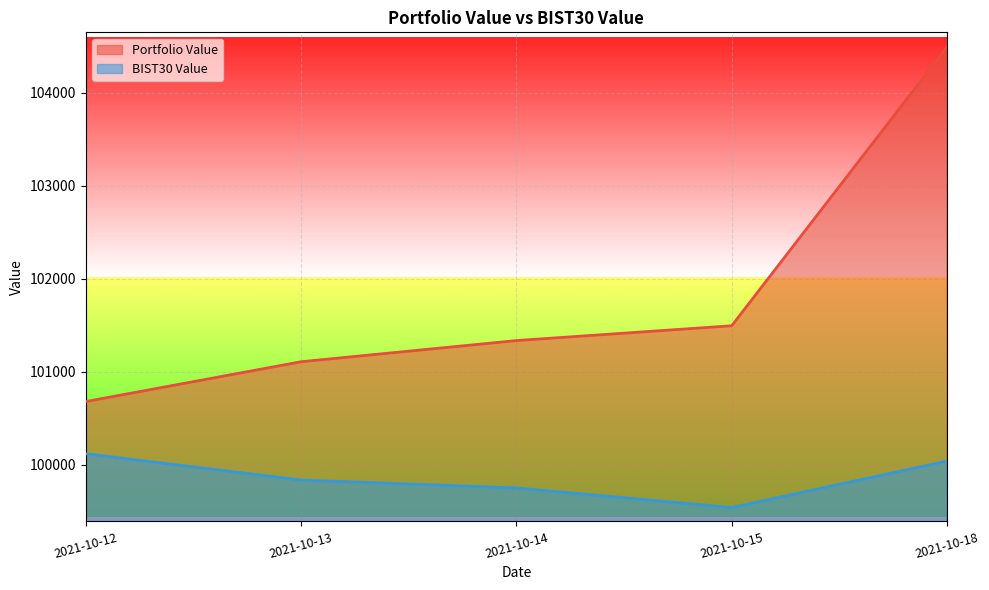

Which series has the largest range (max minus min)?

Portfolio Value